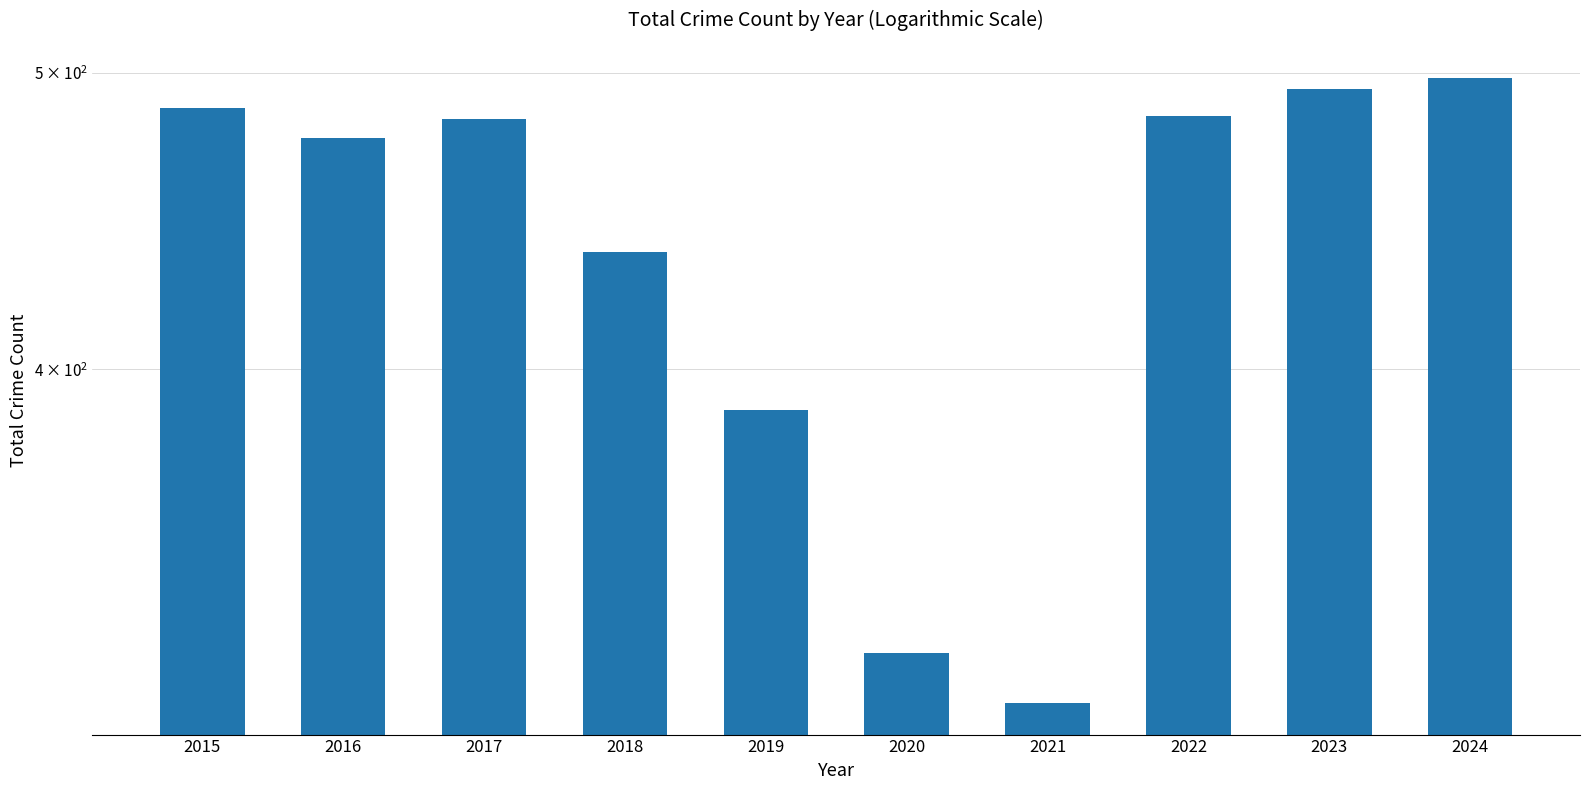

Rank the categories by value from highest to lowest.

2024, 2023, 2015, 2022, 2017, 2016, 2018, 2019, 2020, 2021